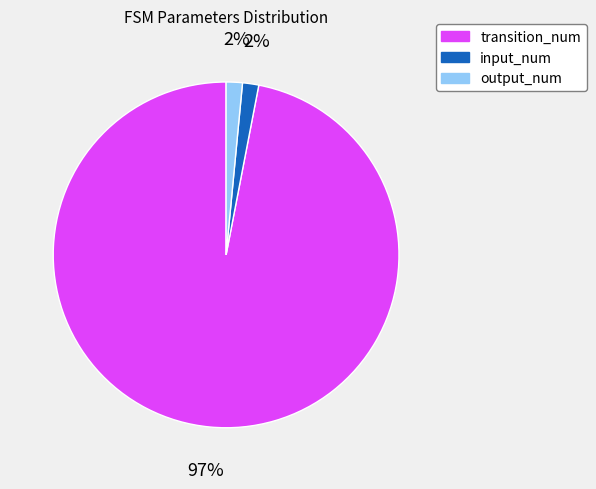

Does transition_num represent more than half of the total?

Yes